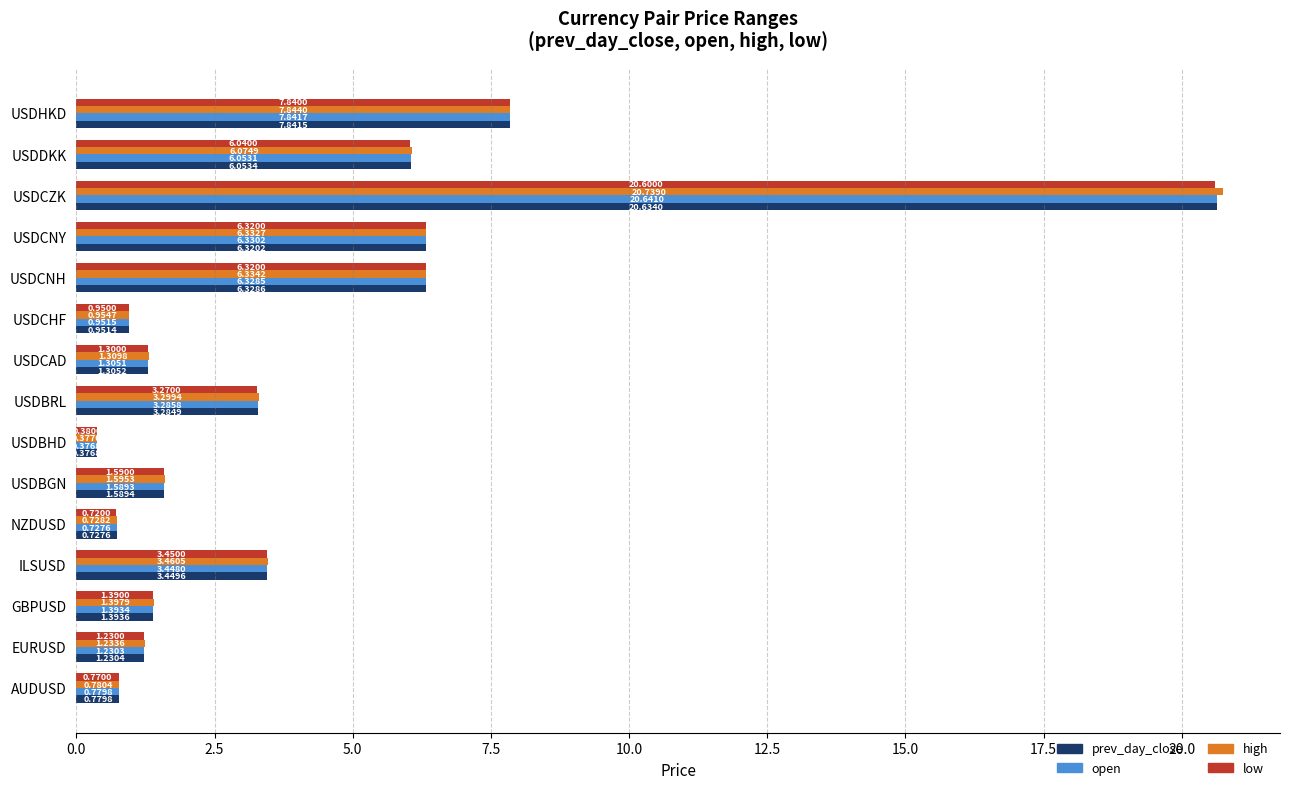

Which series has the largest range (max minus min)?

high